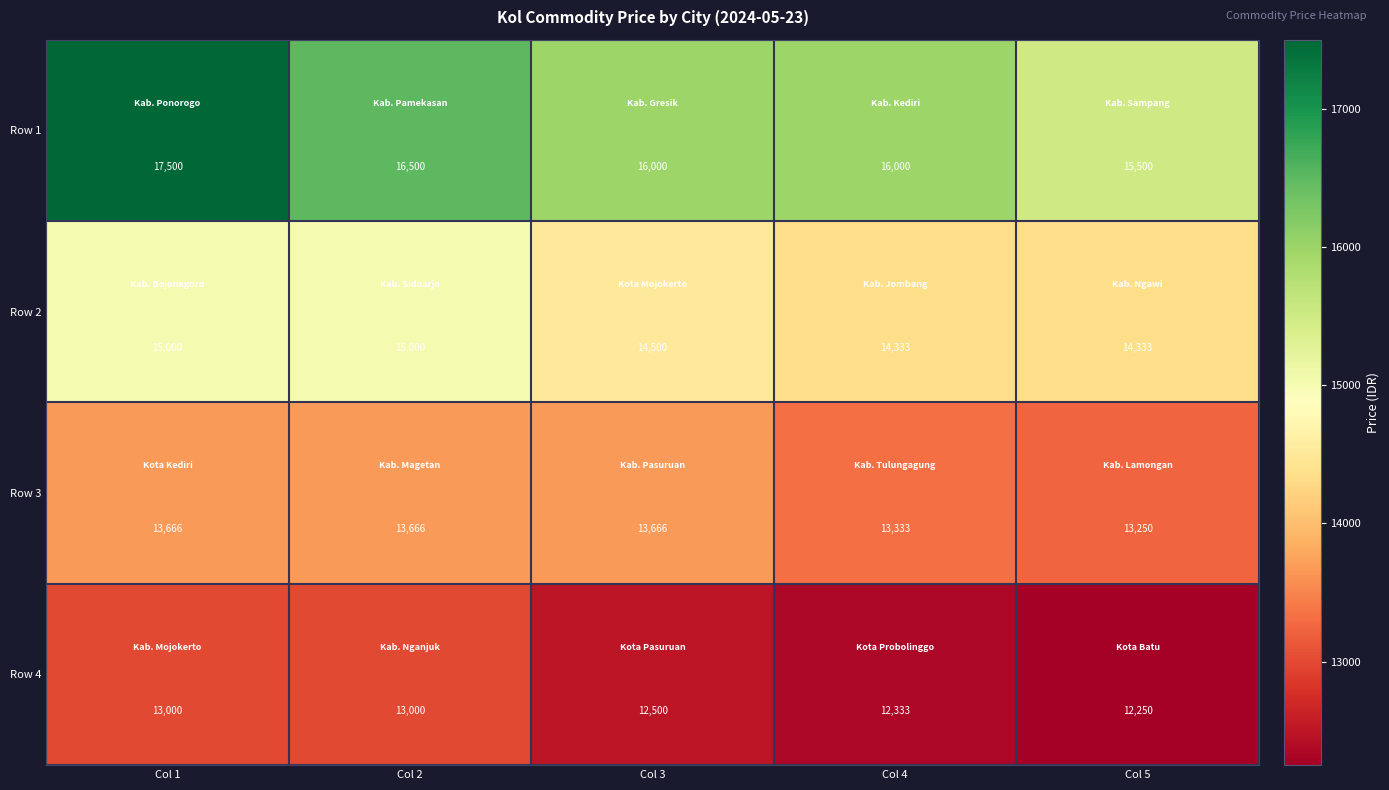

At Col 1, list the series in order from largest to smallest.

Row 1, Row 2, Row 3, Row 4